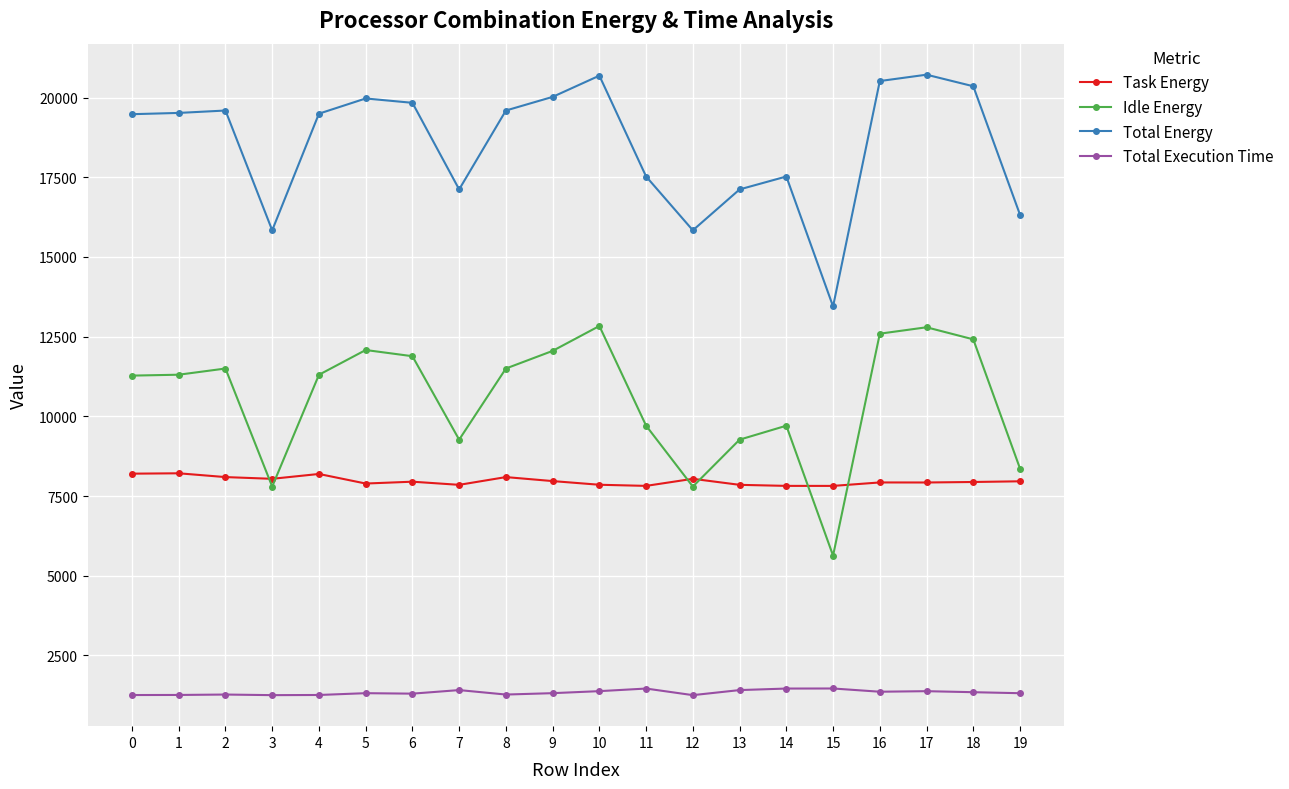

What is the maximum value for Total Energy?

20716.7